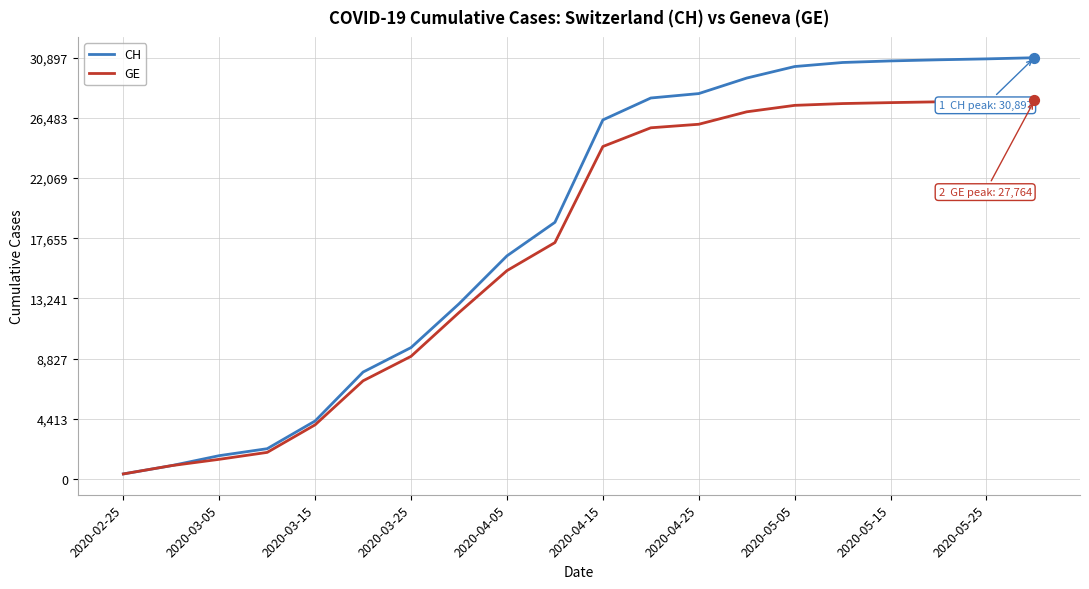

Which series has the largest total across all categories?

CH